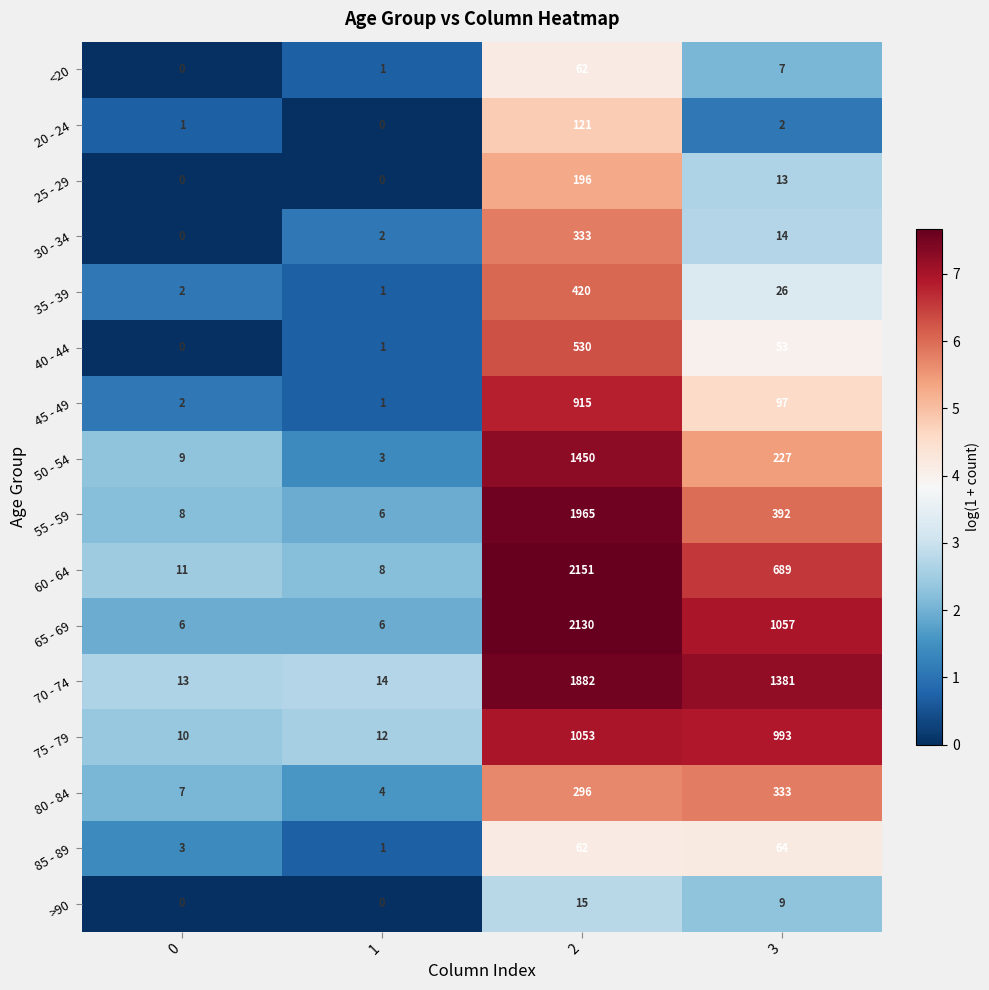

Count the number of categories in the chart.

4